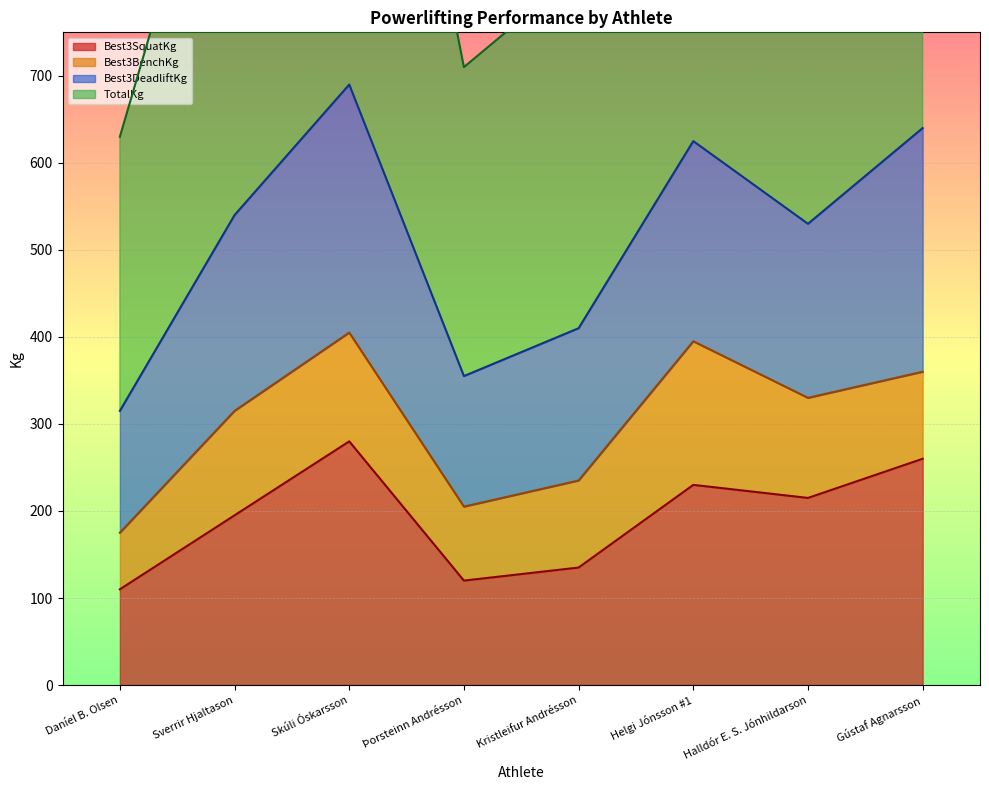

What is the difference between the second highest and minimum values in the TotalKg series?

325